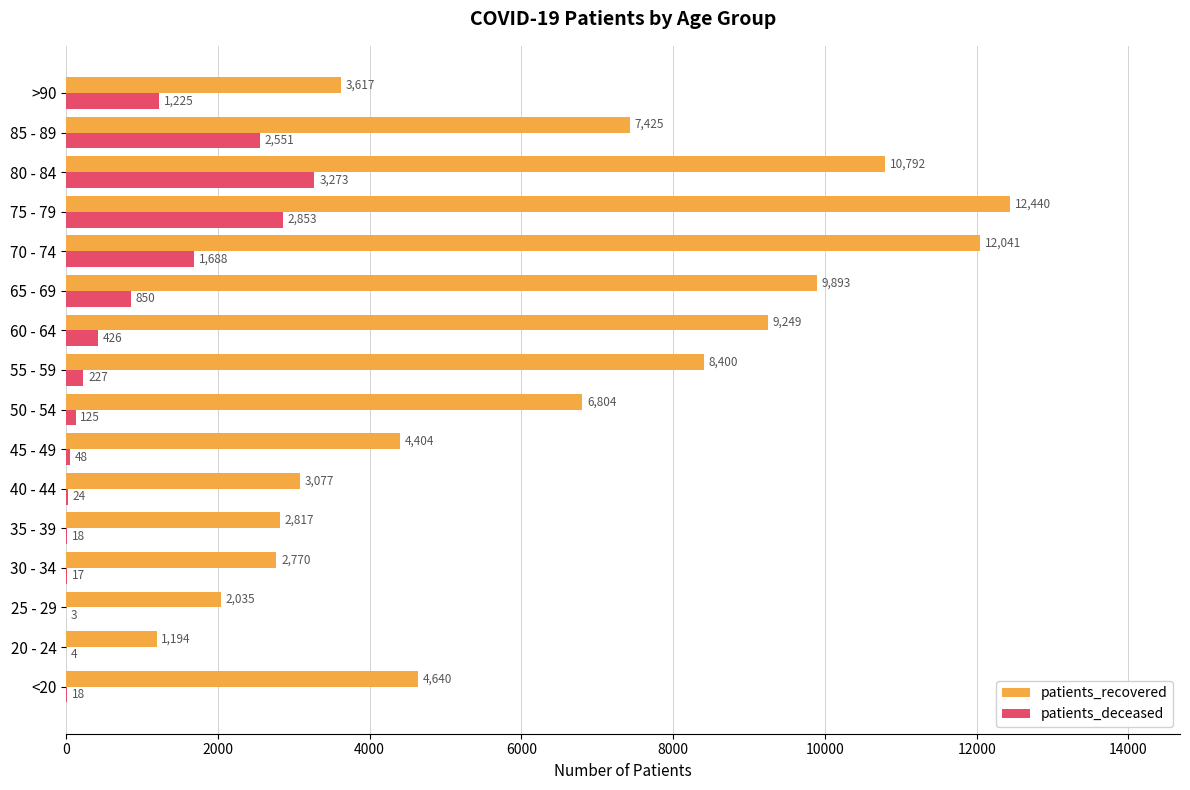

Read the patients_deceased value at 65 - 69, to the nearest 50.

850